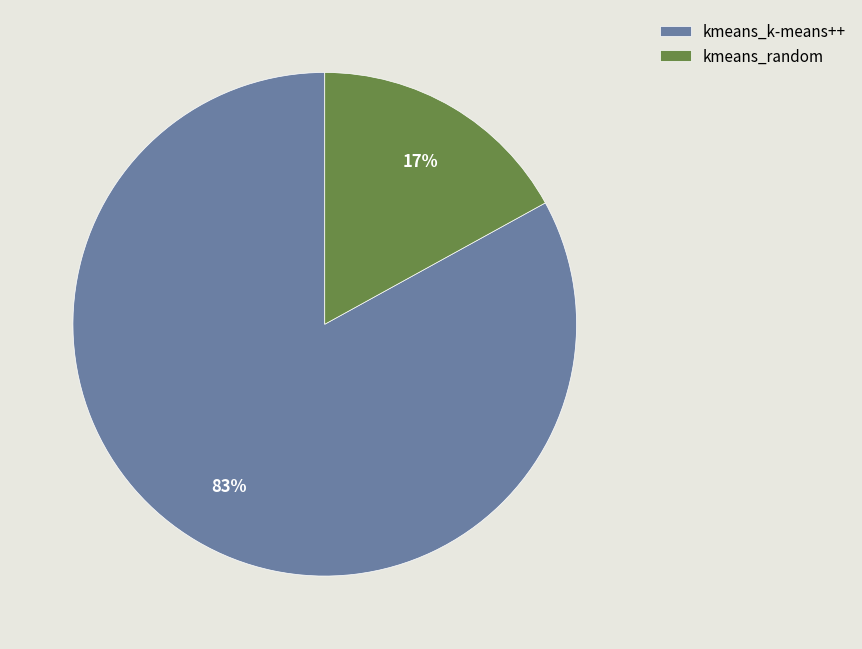

Approximately how many times larger is the value at kmeans_random compared to kmeans_k-means++?

0.2